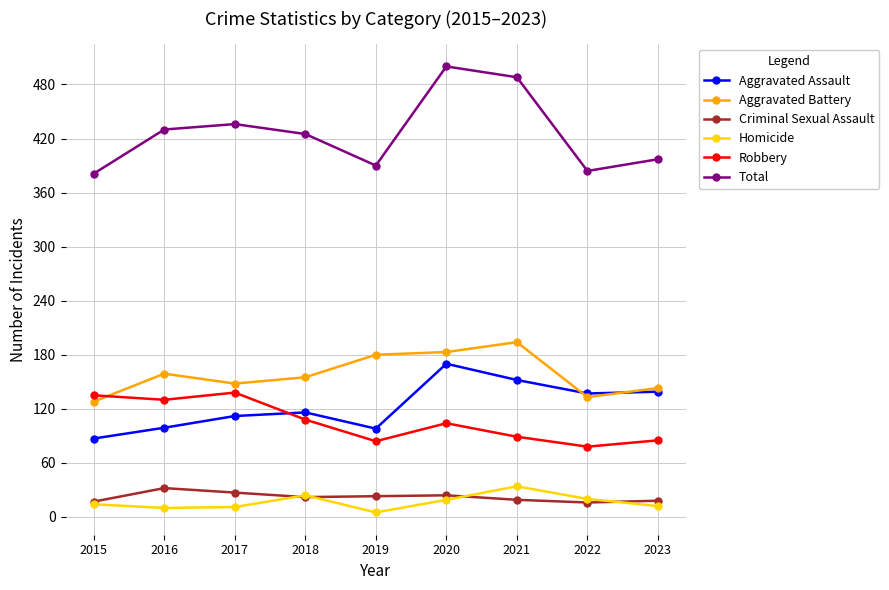

Does the chart have visible grid lines?

Yes